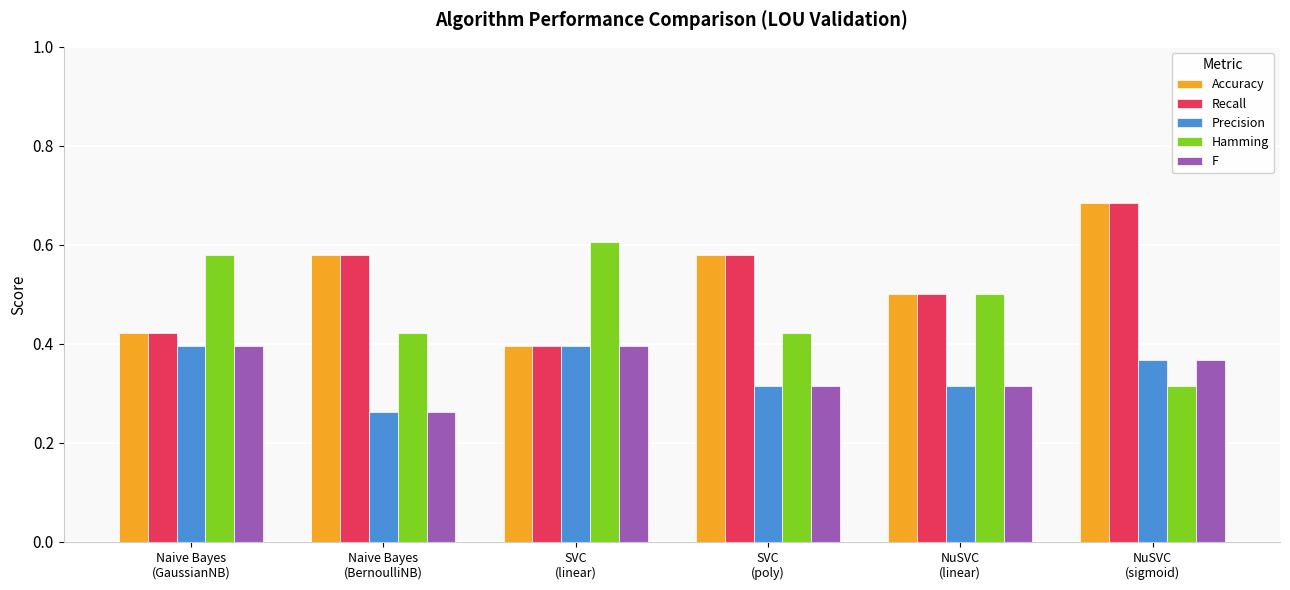

Is the value of Recall at NuSVC
(sigmoid) greater than the value of Accuracy at SVC
(linear)?

Yes